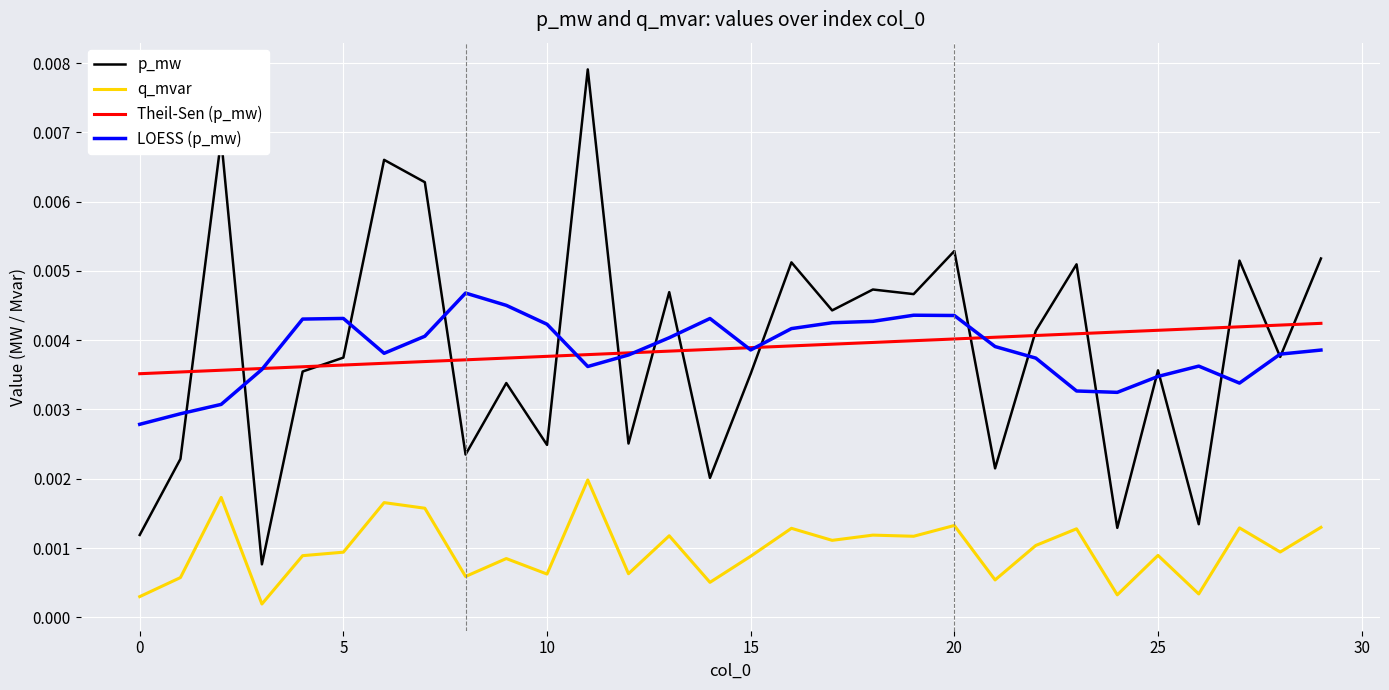

True or false: q_mvar and Theil-Sen (p_mw) intersect in this chart.

False